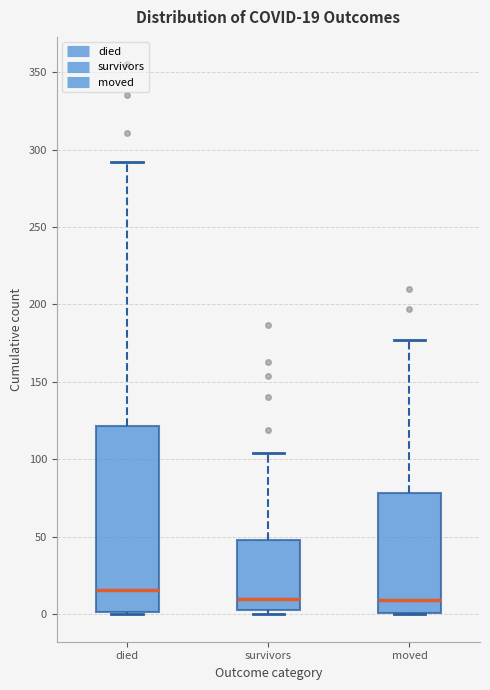

Comparing the boxes themselves (not the whiskers), which one is the tallest?

died